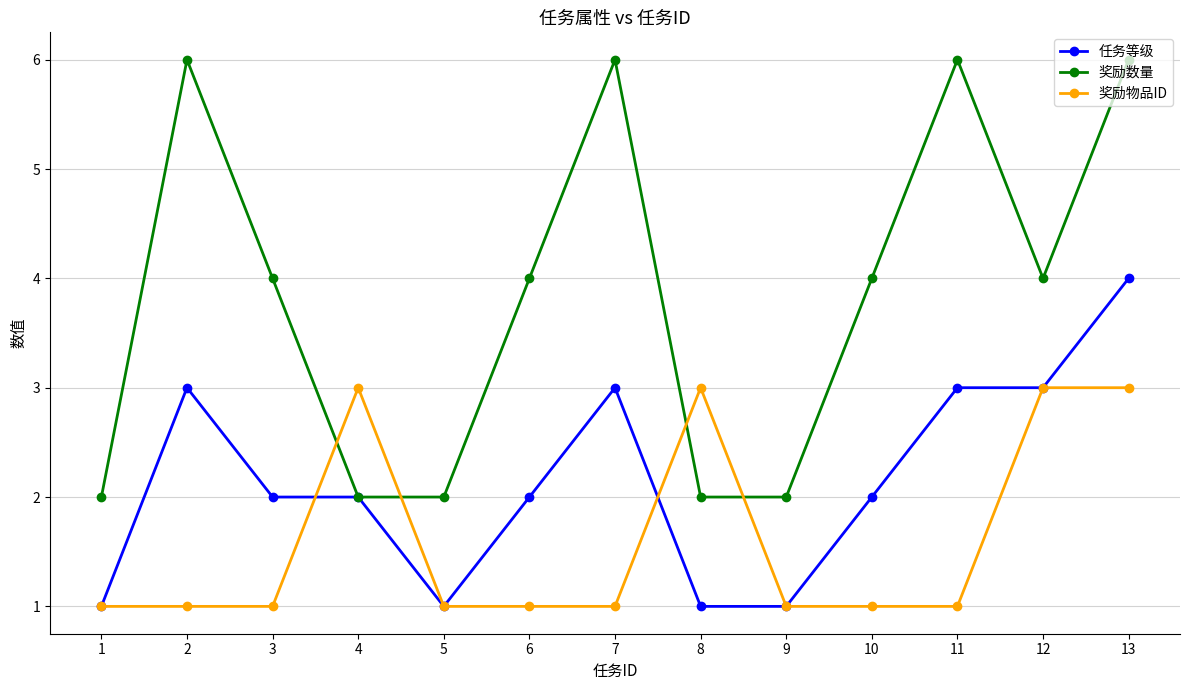

What is the difference between the highest and lowest values at 11?

5